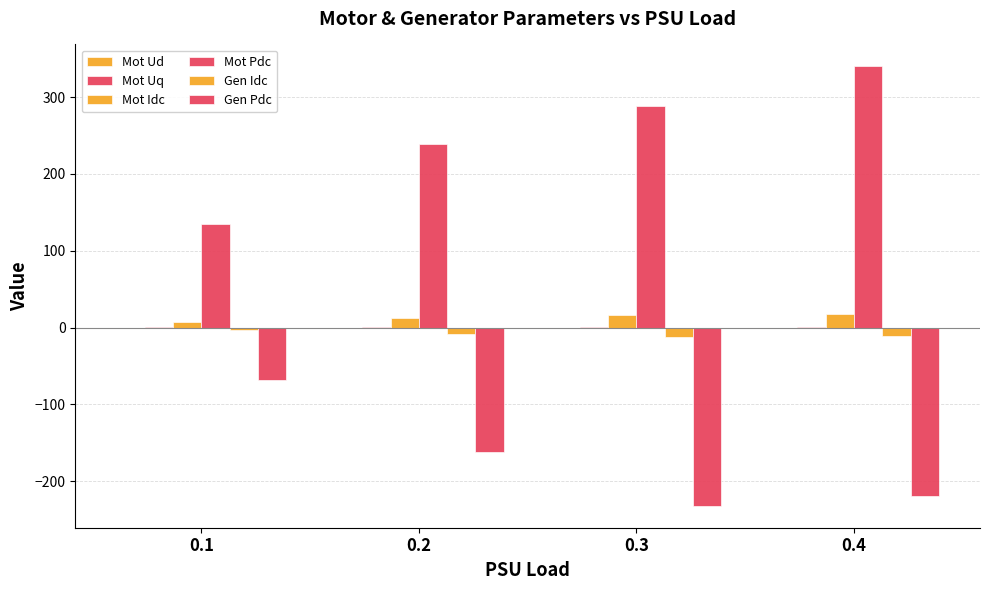

At which label is Mot Uq closest to 0?

0.1